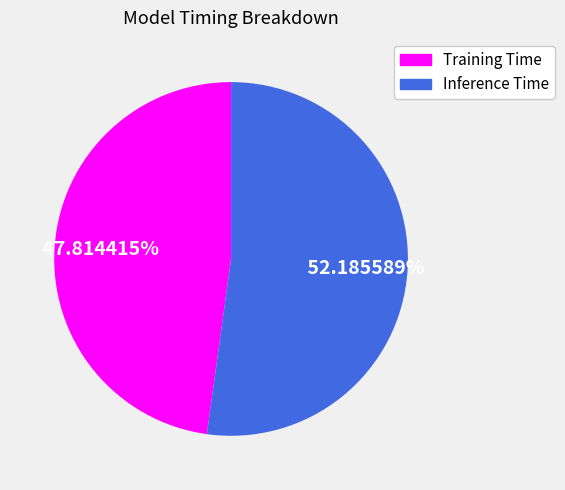

Which category has the biggest portion of the pie?

Inference Time